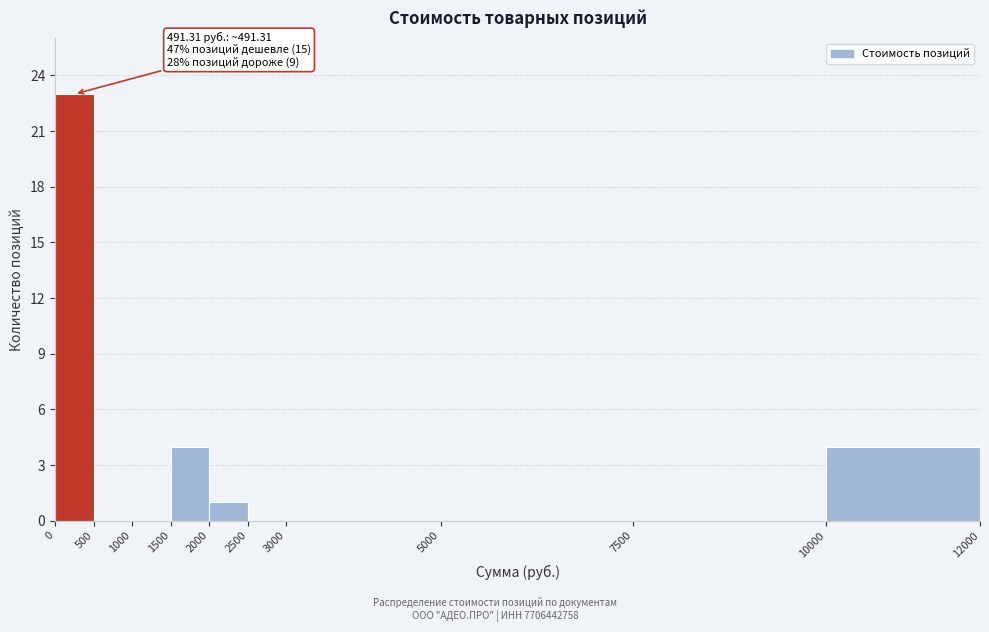

Over which range of the x-axis is the bar tallest?

0 to 500